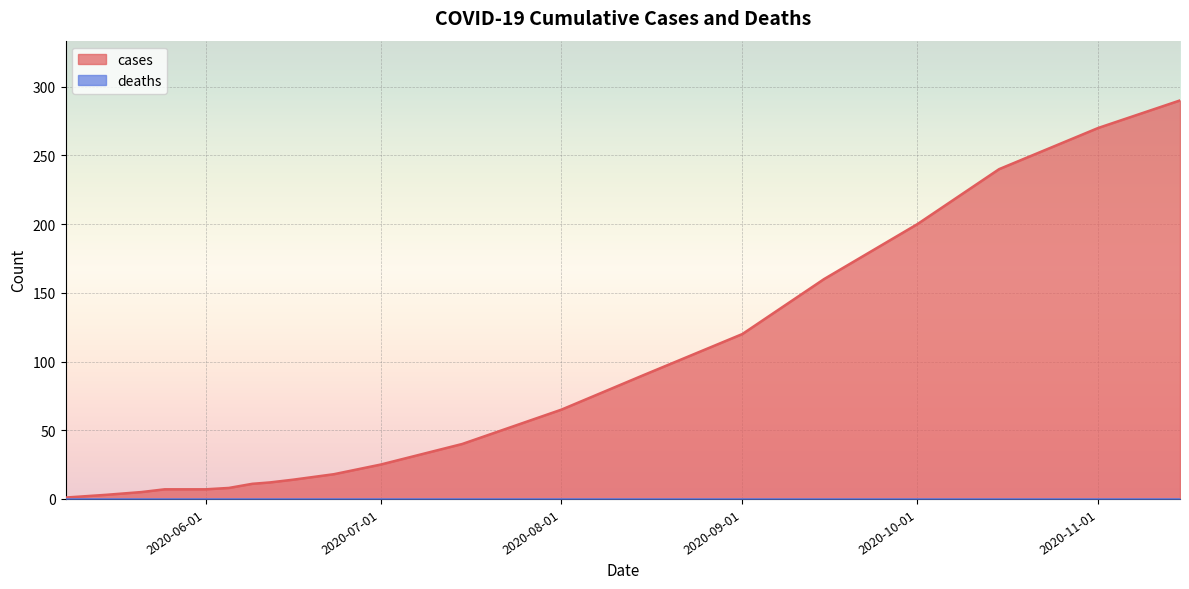

Rank the categories by value from lowest to highest.

2020-05-08, 2020-05-15, 2020-05-21, 2020-05-25, 2020-06-01, 2020-06-05, 2020-06-09, 2020-06-12, 2020-06-16, 2020-06-23, 2020-07-01, 2020-07-15, 2020-08-01, 2020-08-15, 2020-09-01, 2020-09-15, 2020-10-01, 2020-10-15, 2020-11-01, 2020-11-15